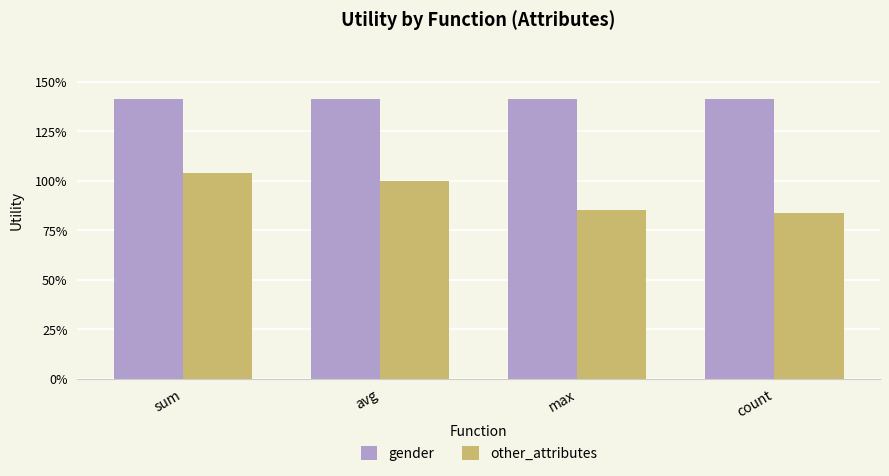

Are the bars horizontal?

No